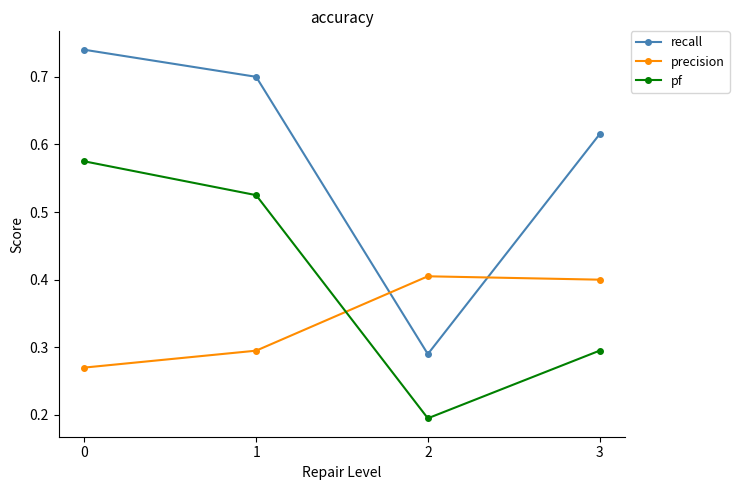

Rank the series by their average value, from lowest to highest.

precision, pf, recall